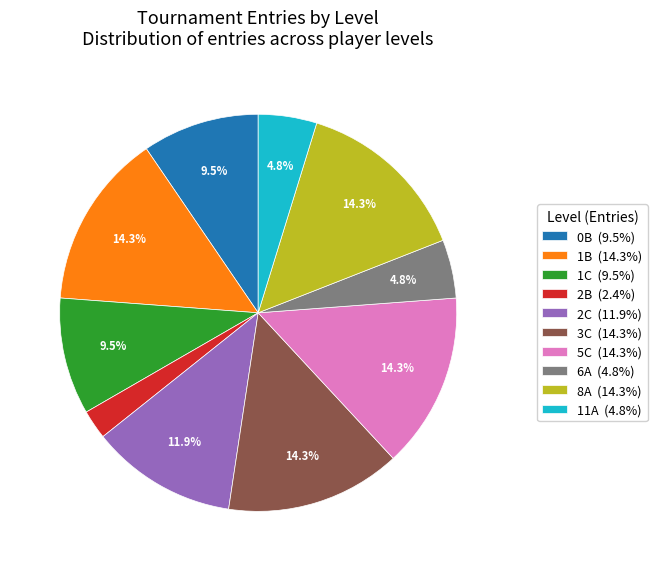

To the nearest percent, what percentage of the pie is 1B?

14%